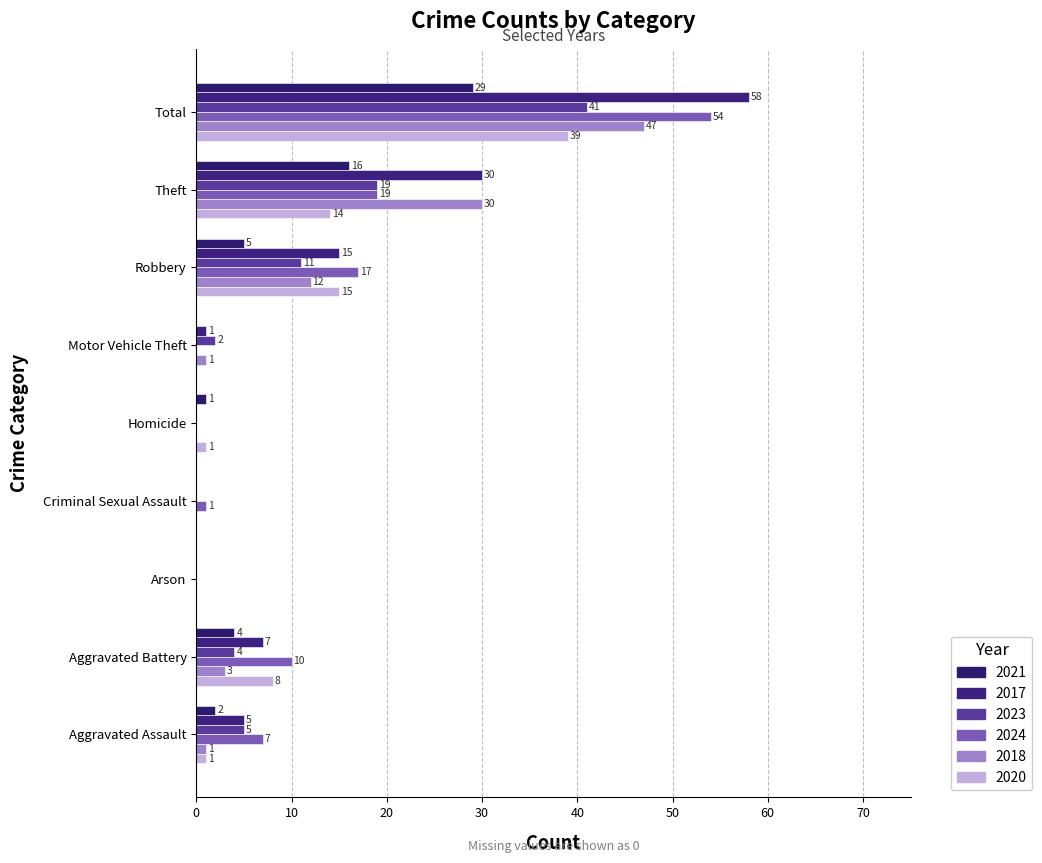

True or false: 2021 has a value of 16 at Theft.

True